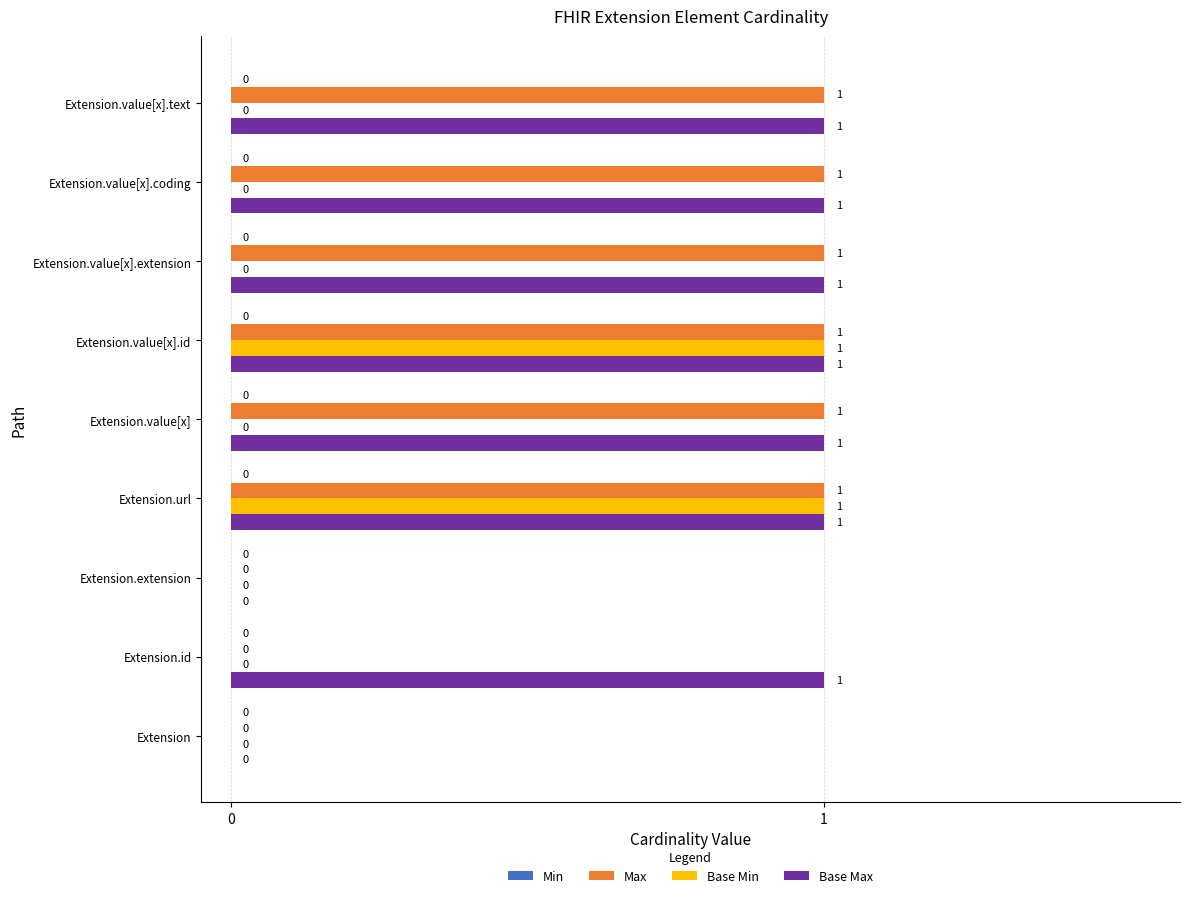

Is the value of Max at Extension.value[x] greater than the value of Base Max at Extension?

Yes